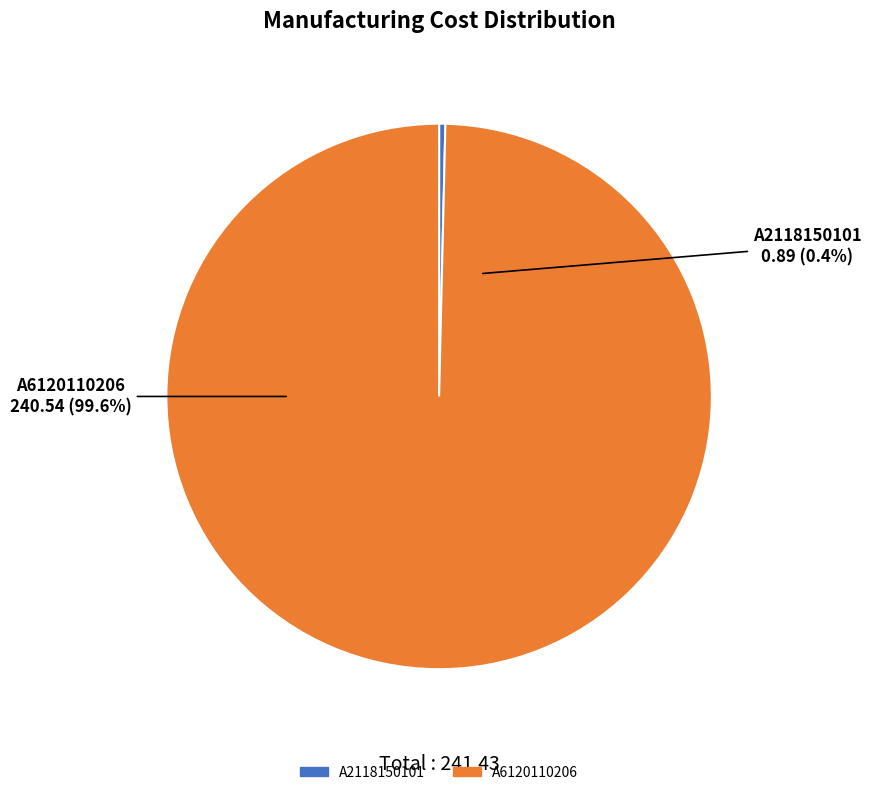

What percentage is the A6120110206 slice, to the nearest percent?

100%